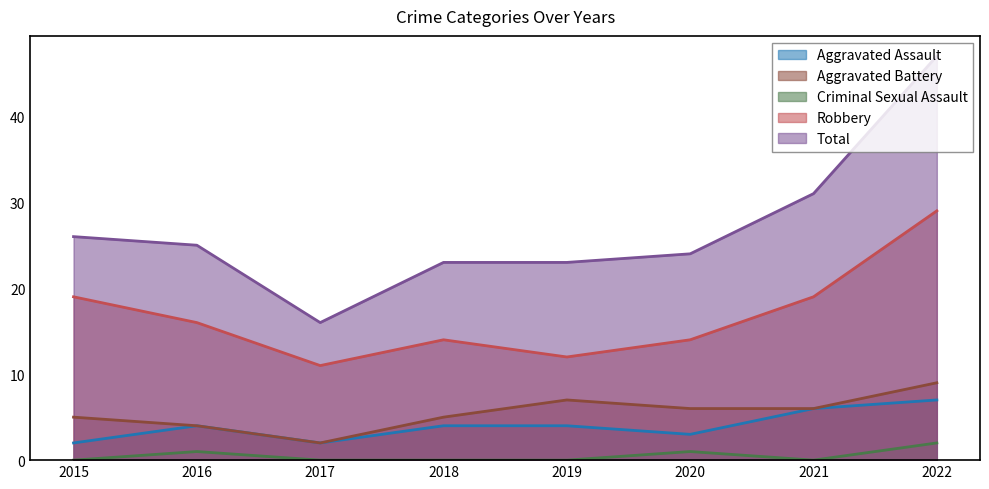

True or false: Total and Aggravated Assault intersect in this chart.

False